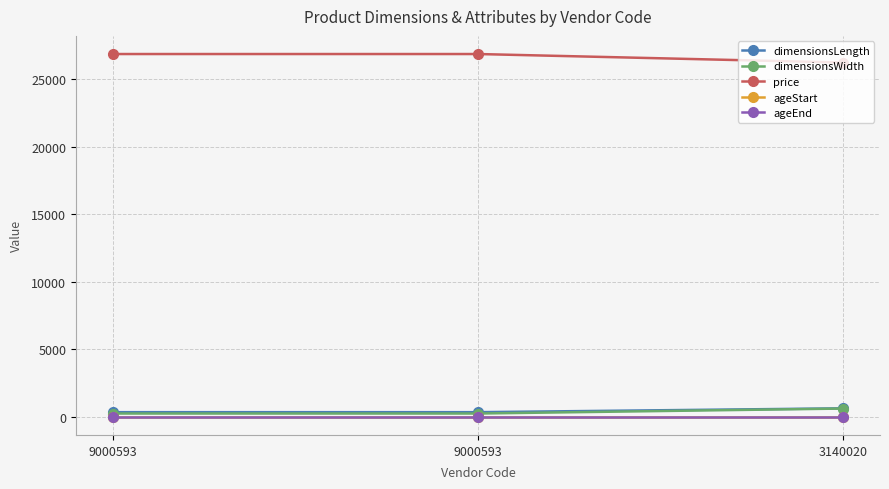

How many data points does each series have?

3